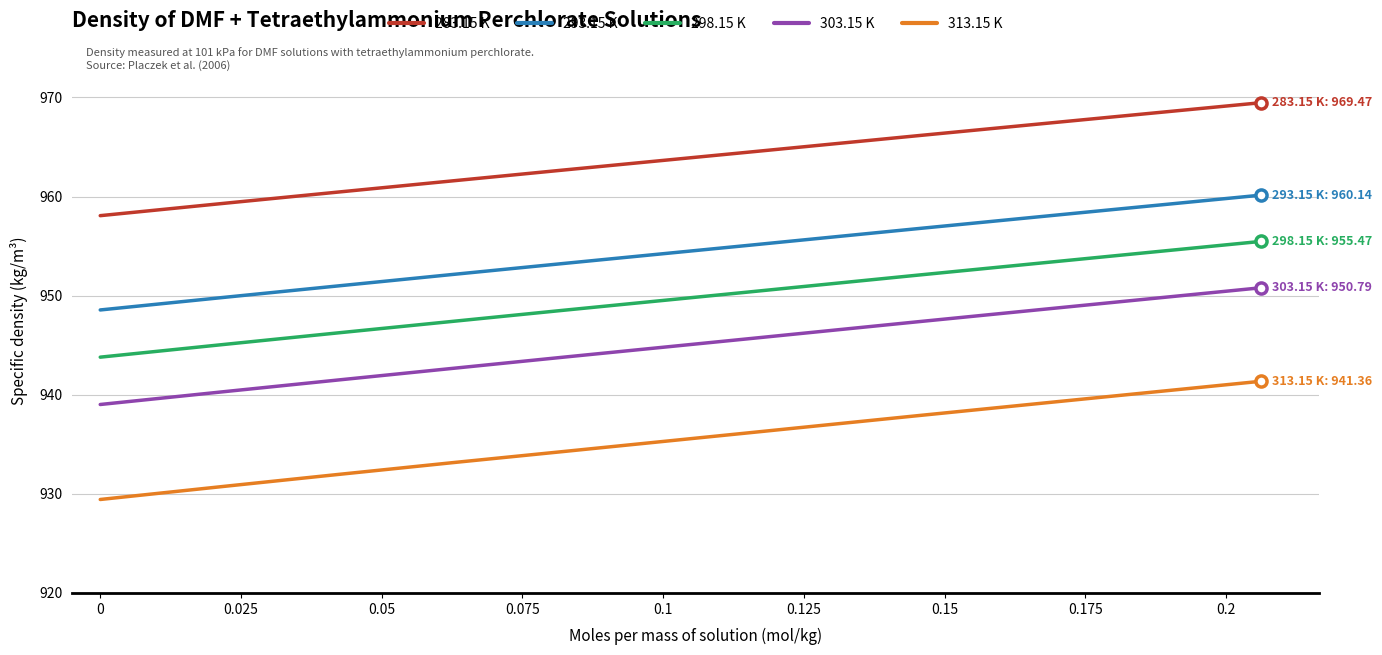

What is the sum of all 313.15 K values?

8414.6